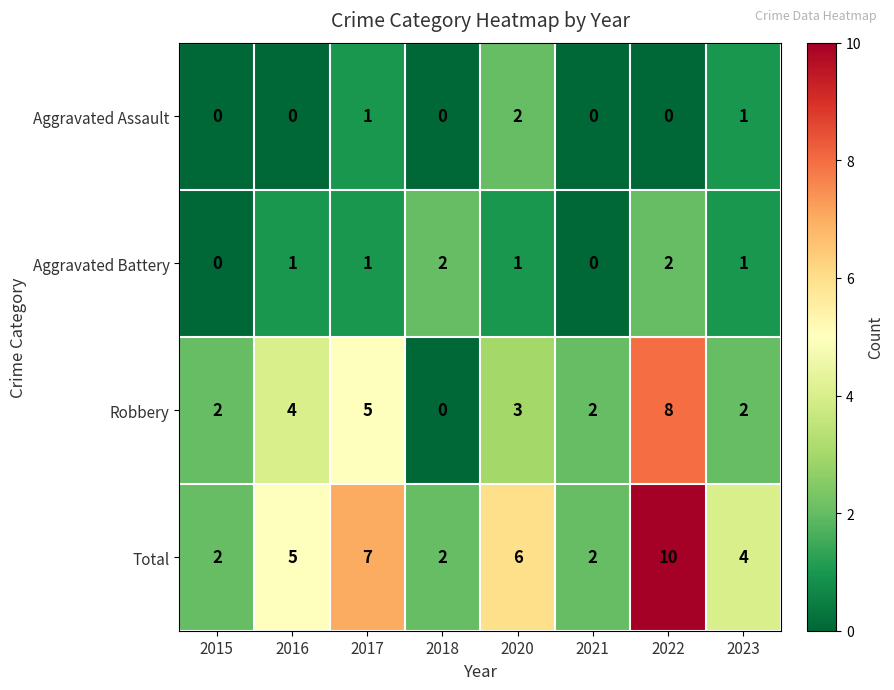

What is the sum of all Aggravated Assault values?

4